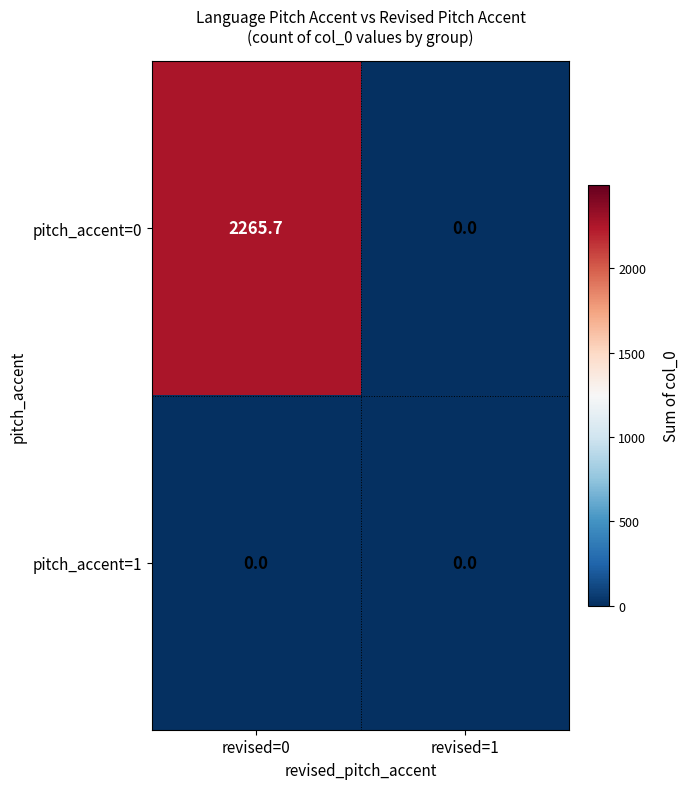

Reading left to right, transcribe all the data shown in this chart.

pitch_accent=0: revised=0=2265.7	revised=1=0.0
pitch_accent=1: revised=0=0.0	revised=1=0.0